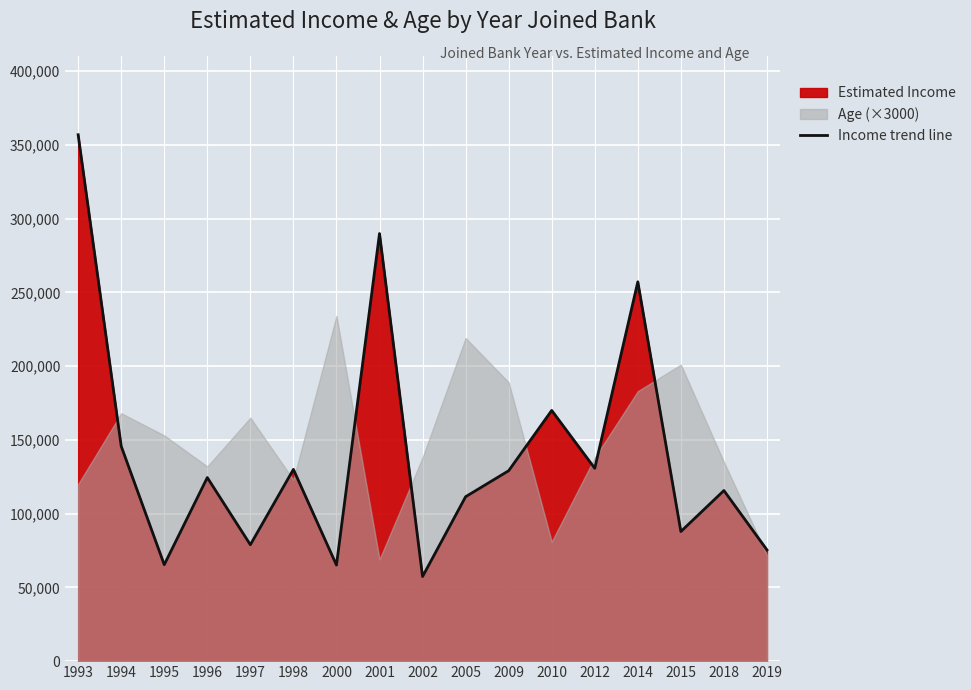

What is the ratio of the value at 1995 to the value at 1998?

0.5